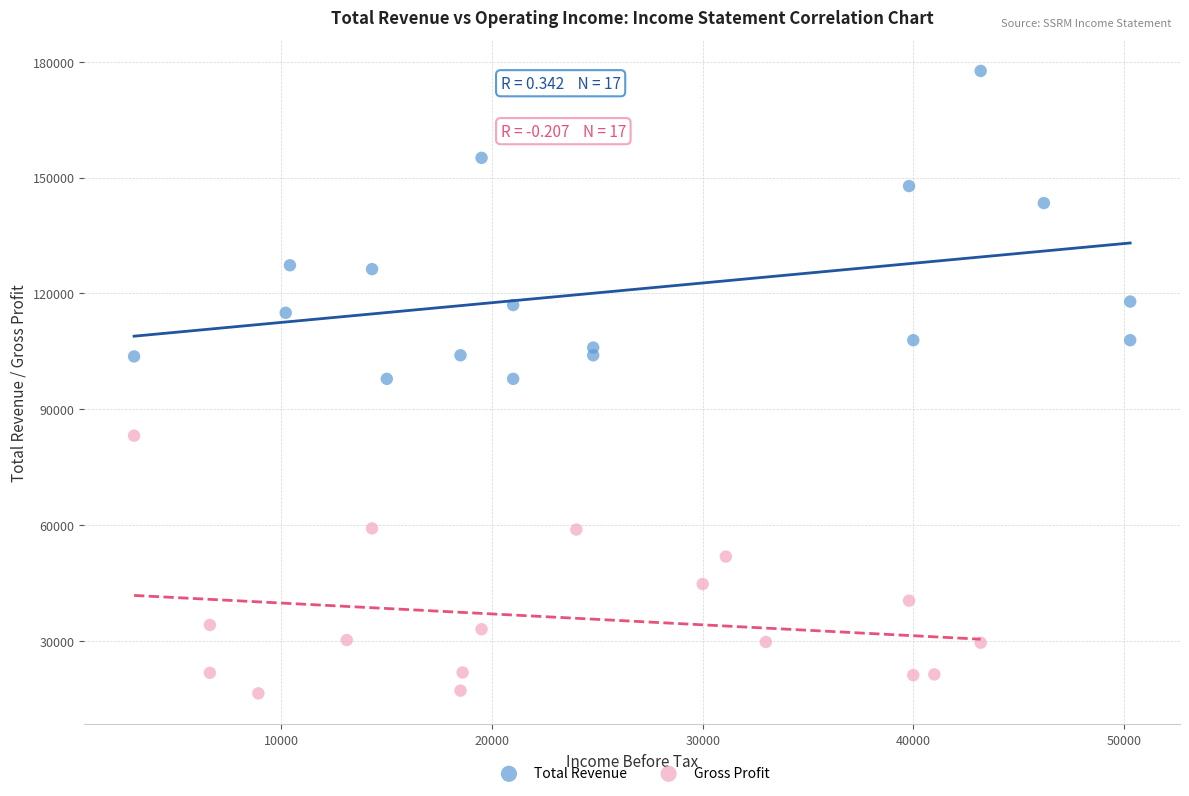

Which series reaches the minimum Y coordinate?

Gross Profit